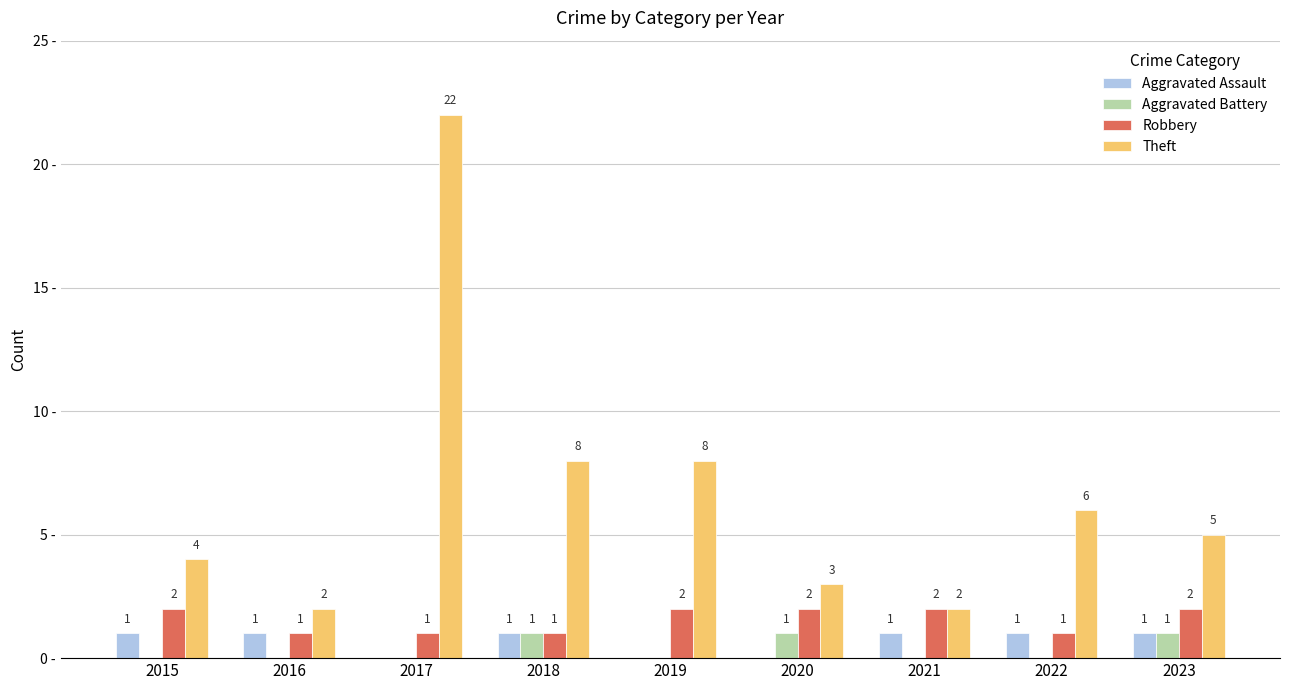

Between 2017 and 2020, which series saw the biggest shift?

Theft